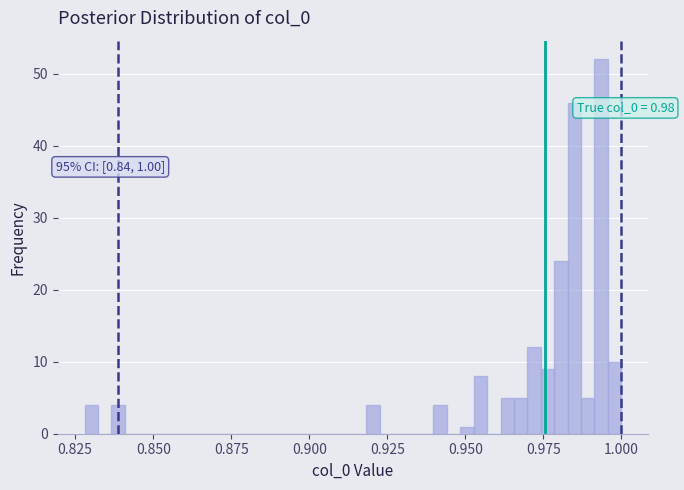

Around what value on the x-axis is the tallest bar? Give the approximate position of its centre, as read against the axis.

0.995